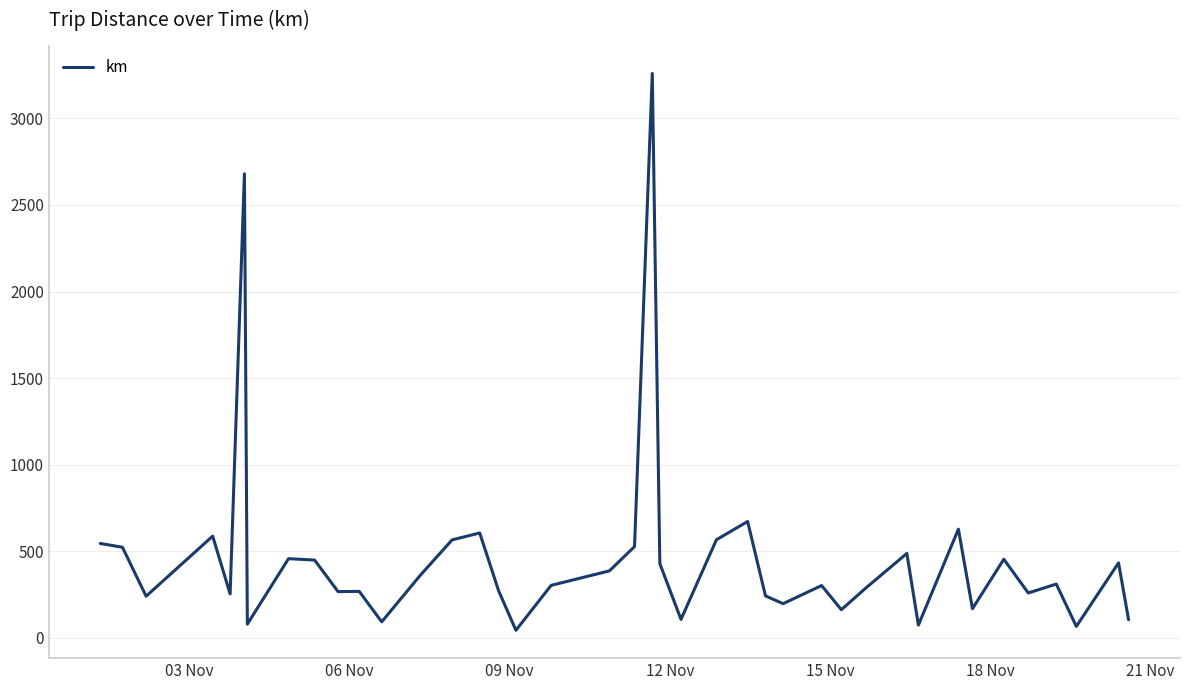

What is the difference between the maximum and minimum values?

3217.6